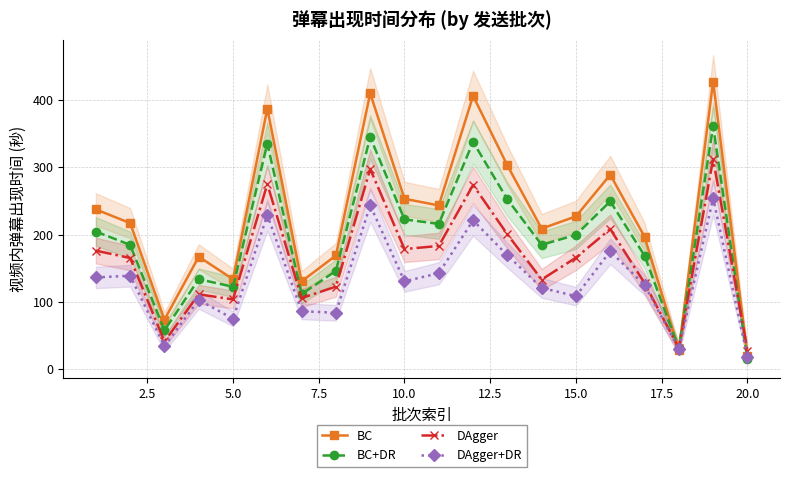

How many intersections are there between DAgger and BC?

3